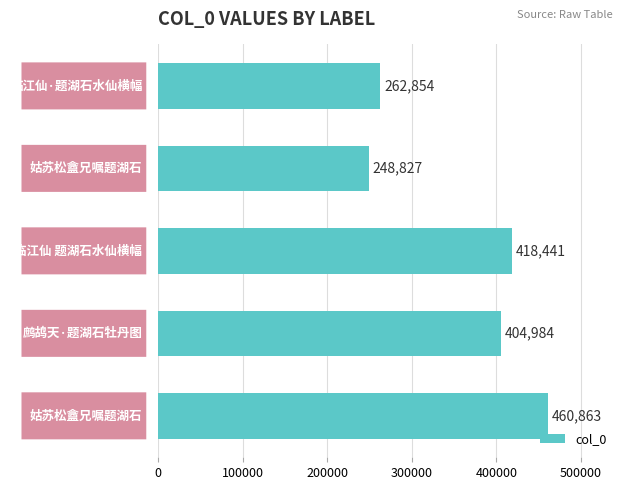

Reading bottom to top, list all the values displayed in this chart.

460863	404984	418441	248827	262854